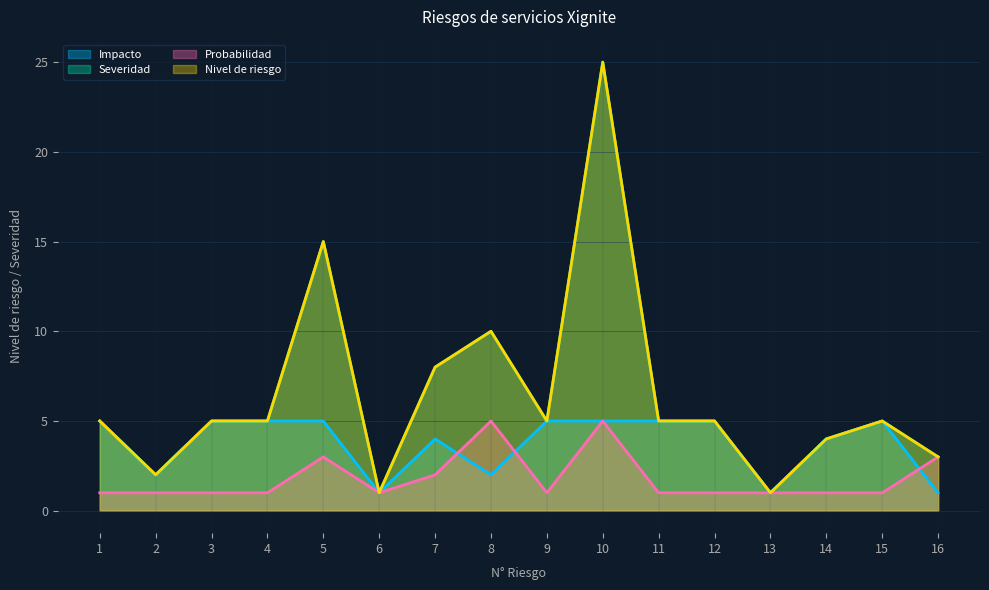

The value of Impacto at 15 is 5. True or false?

True